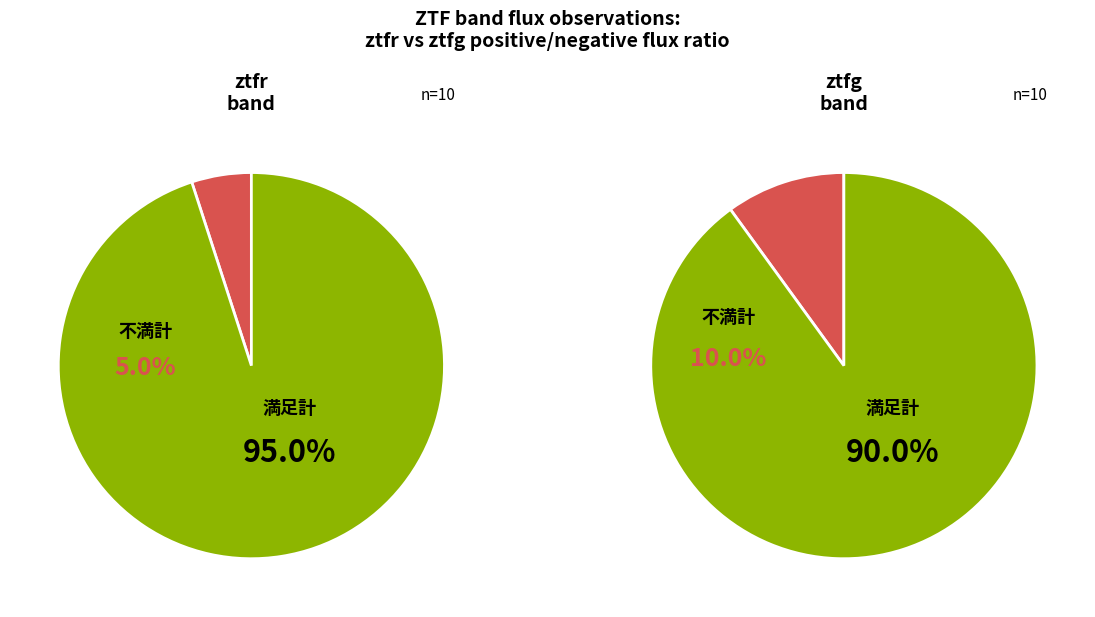

To the nearest percent, what portion does ztfg represent?

47%